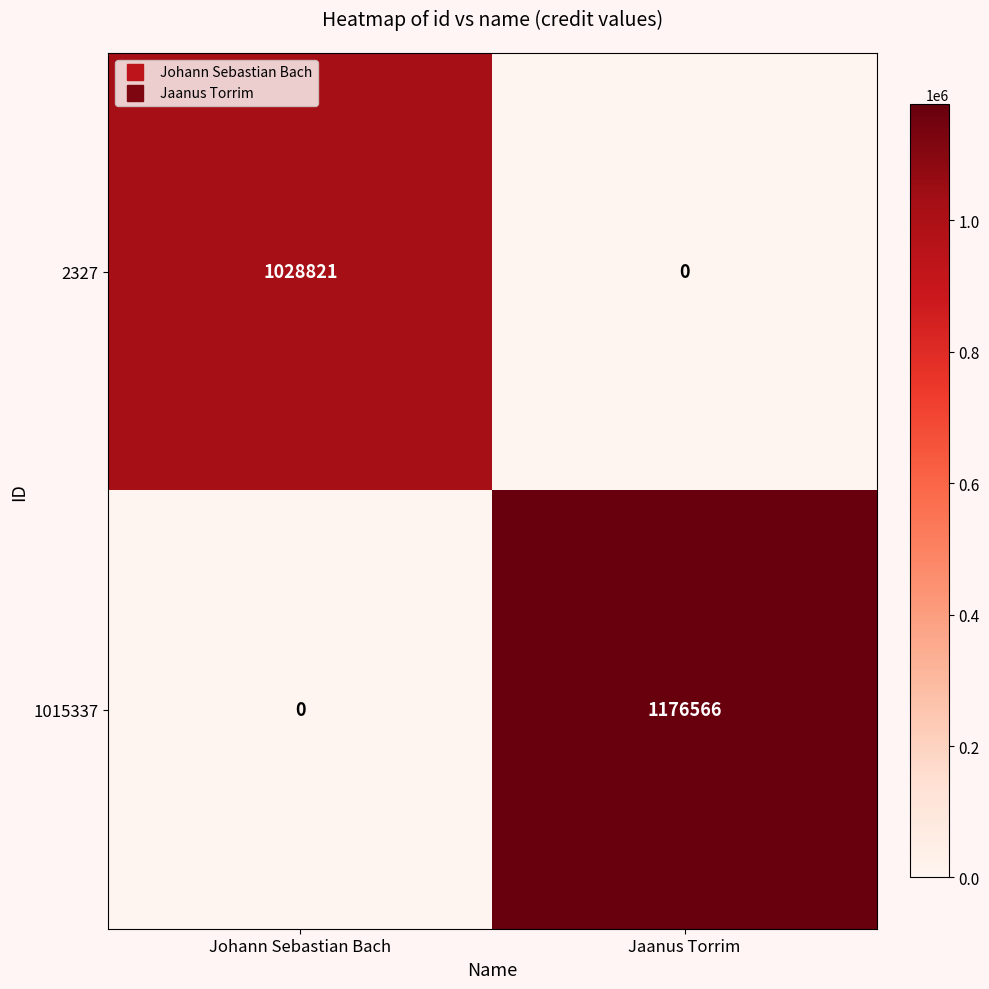

Count the number of data series in this chart.

2